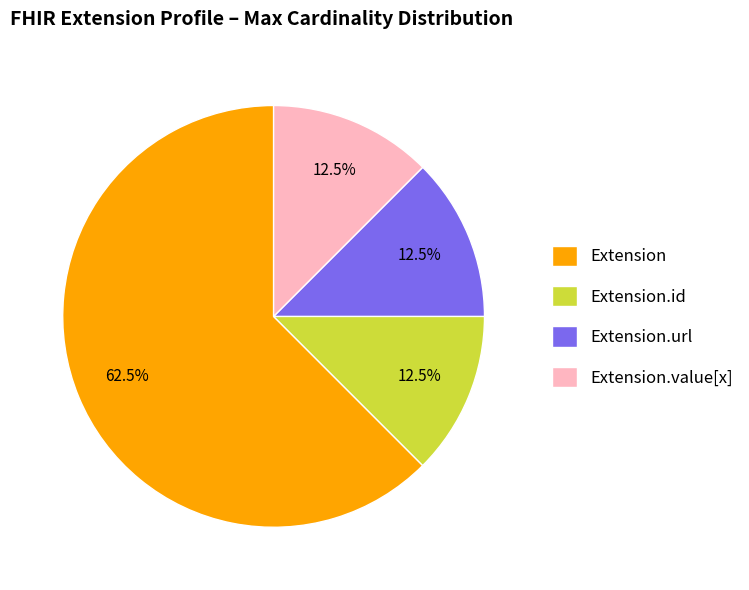

Combined, what portion of the pie is Extension.url and Extension.id?

25.0%